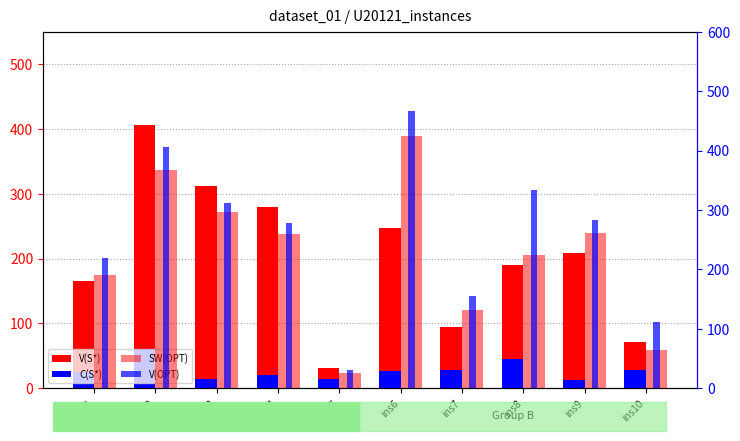

Rank the series by their maximum value, from lowest to highest.

C(S*), V(S*), SW(OPT), V(OPT)